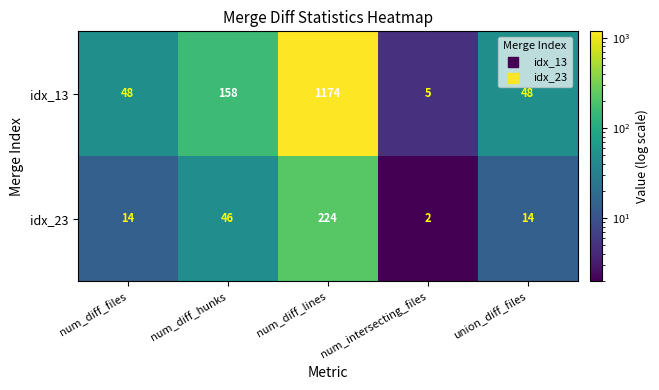

What is the sum of the idx_13 values at num_diff_lines and num_diff_files?

1222